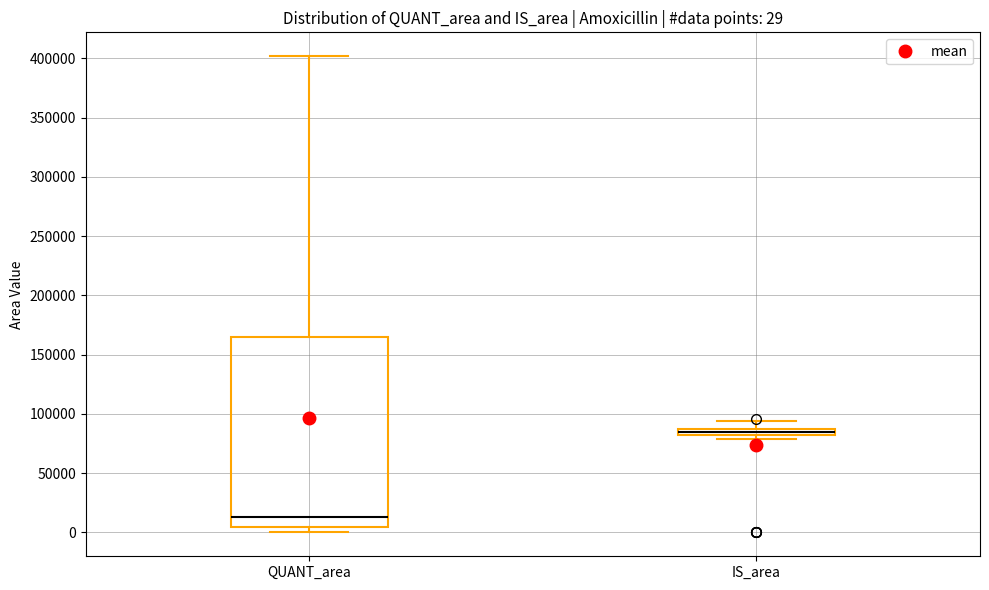

Which box's median line is the lowest?

QUANT_area